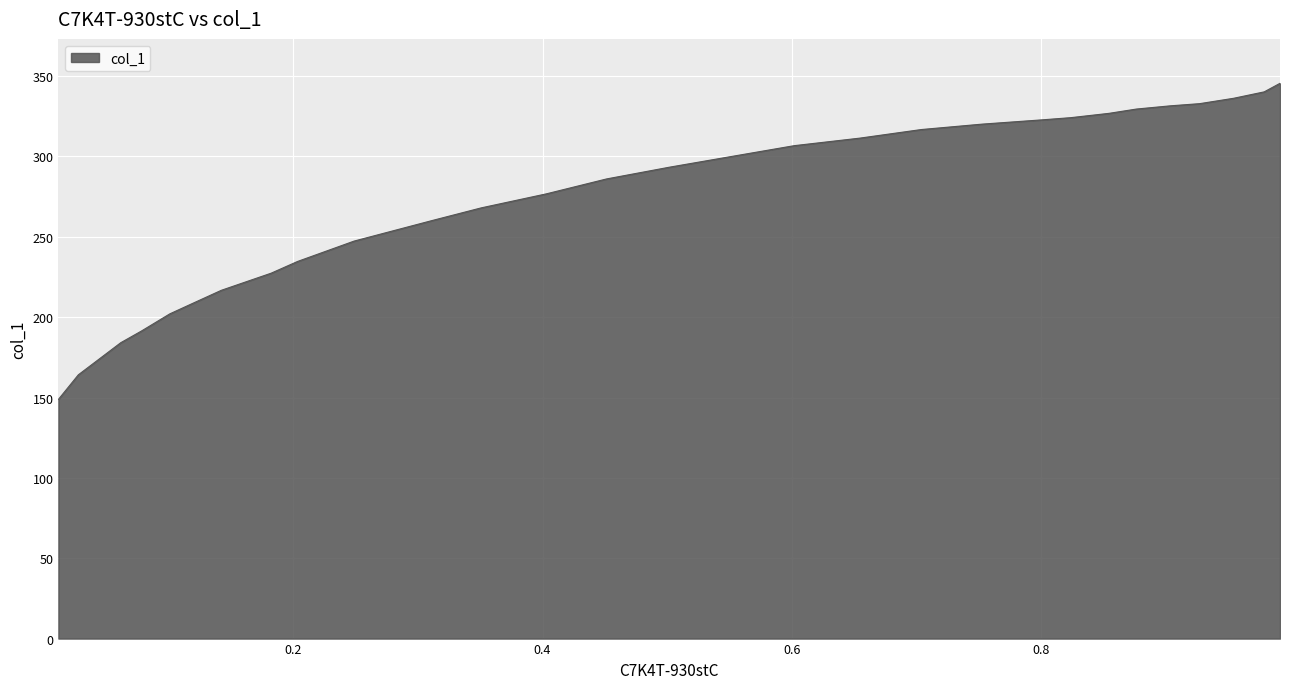

What is the difference between the maximum and minimum values?

196.7